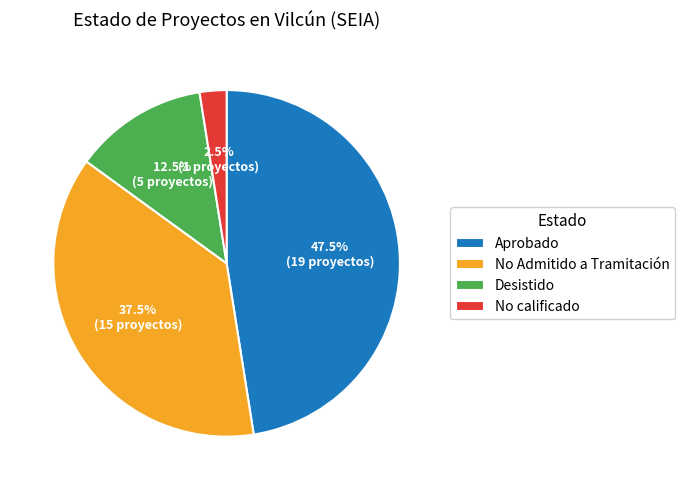

What is the largest slice in the pie chart?

Aprobado